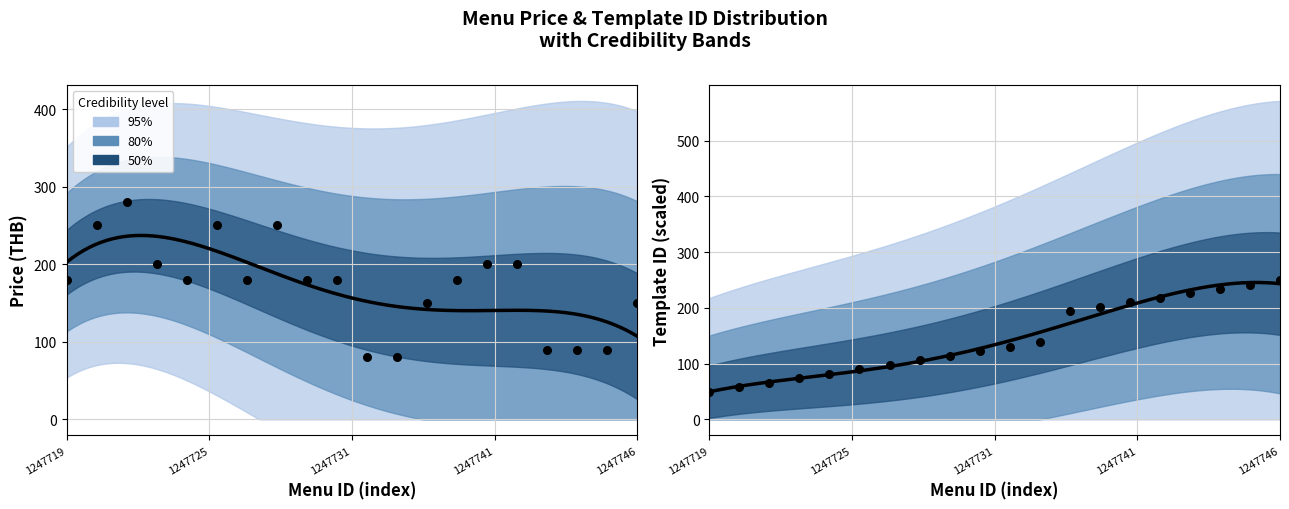

Which series contains the highest Y value?

price